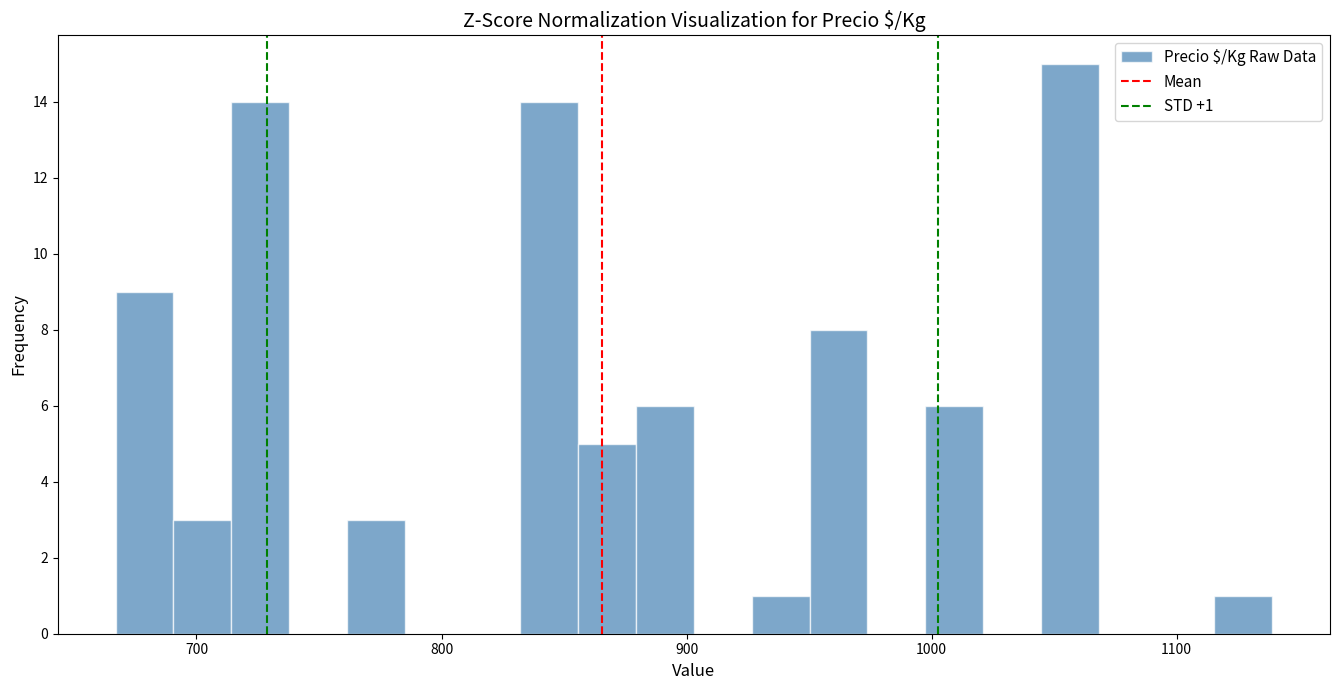

Around what value on the x-axis is the tallest bar? Give the approximate position of its centre, as read against the axis.

1060